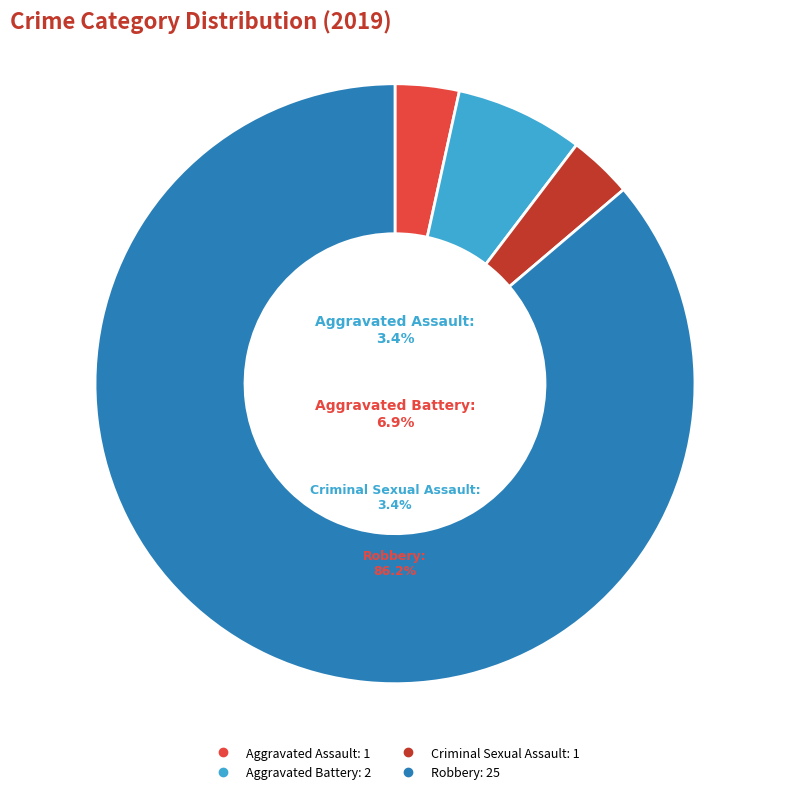

What is the change in value from Aggravated Assault to Aggravated Battery?

+1